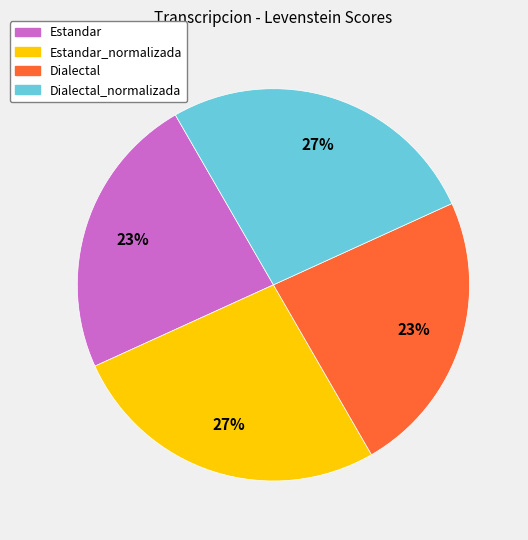

To the nearest percent, what is the average slice percentage?

25%